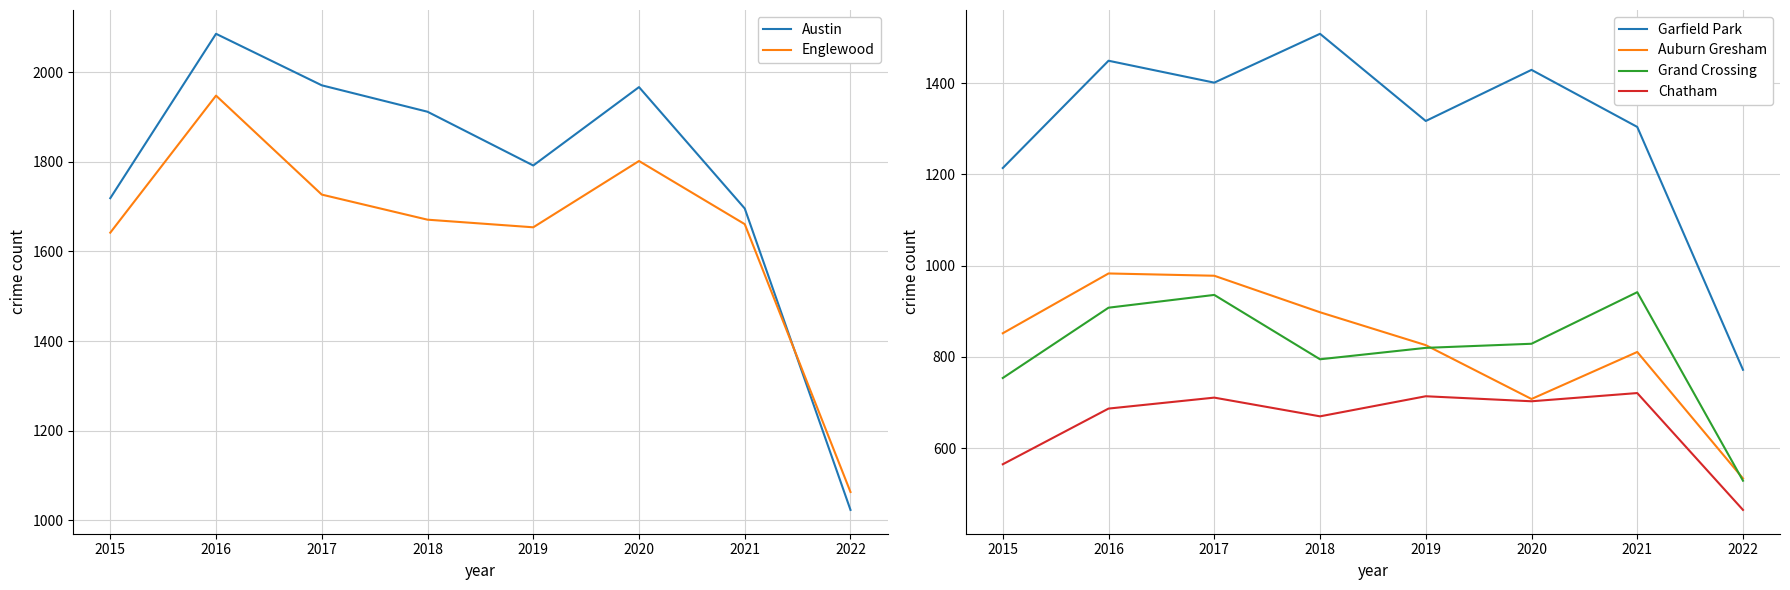

At how many categories does at least one series exceed 1861?

4